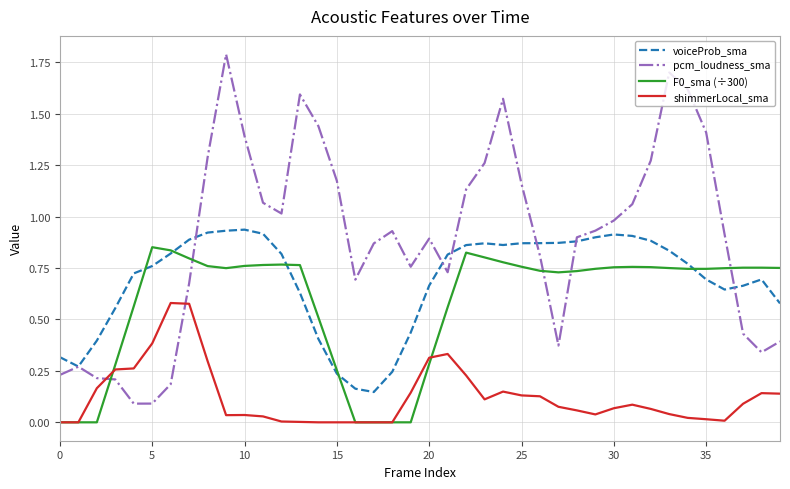

What is the maximum value shown in the chart?

1.8